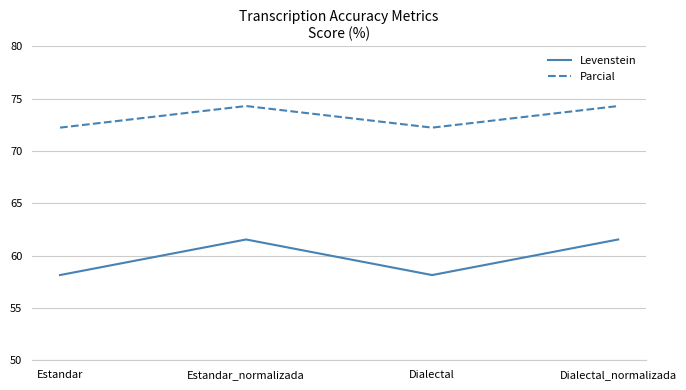

True or false: Levenstein and Parcial intersect in this chart.

False